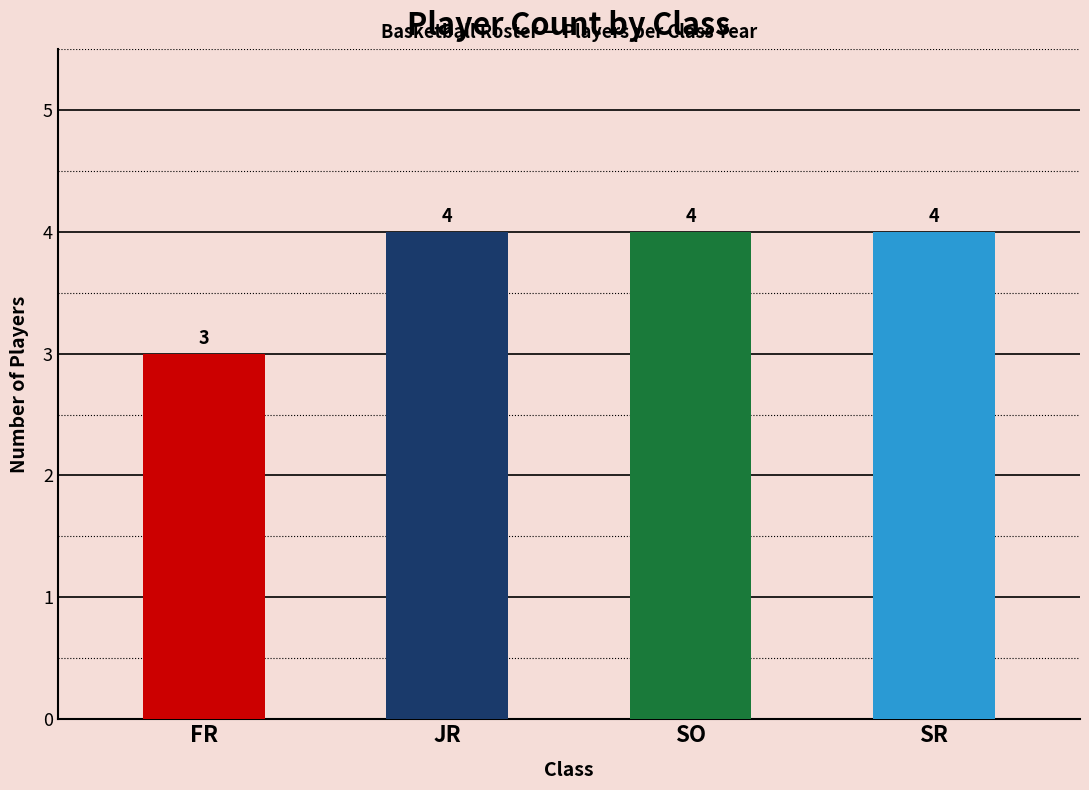

Approximately how many times larger is the value at SO compared to FR?

1.3